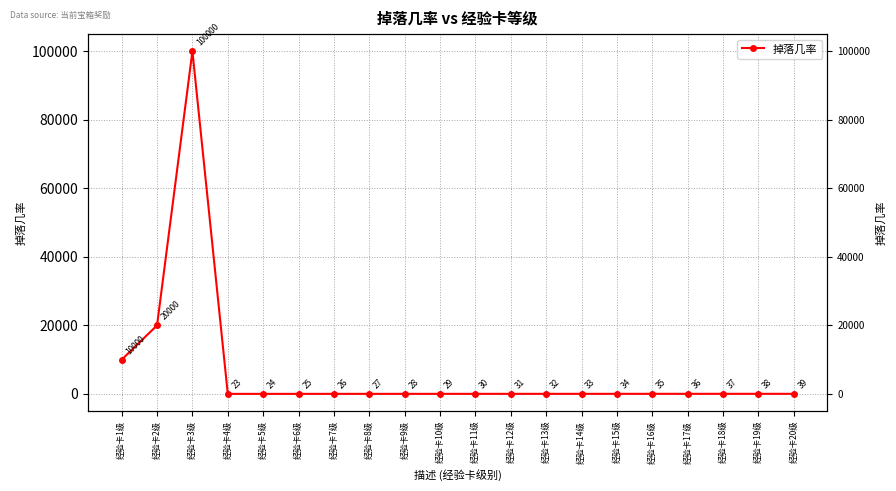

Count the number of data series in this chart.

1